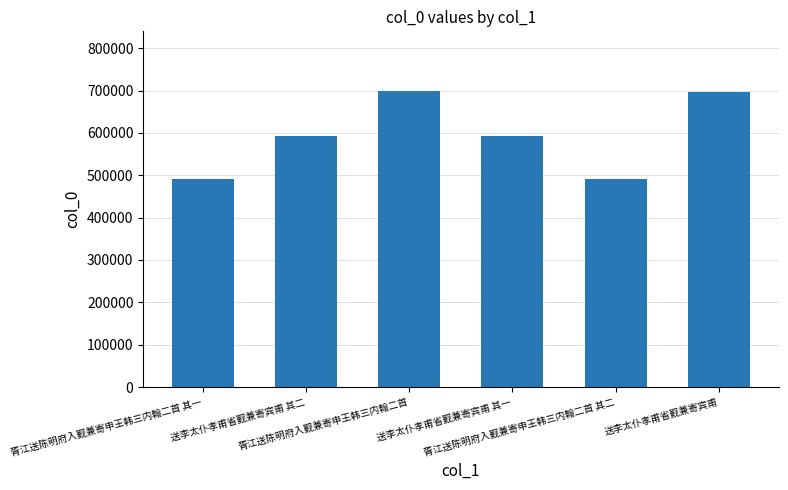

Read the value at 送李太仆孝甫省觐兼寄宾甫 其二, to the nearest 10.

592410